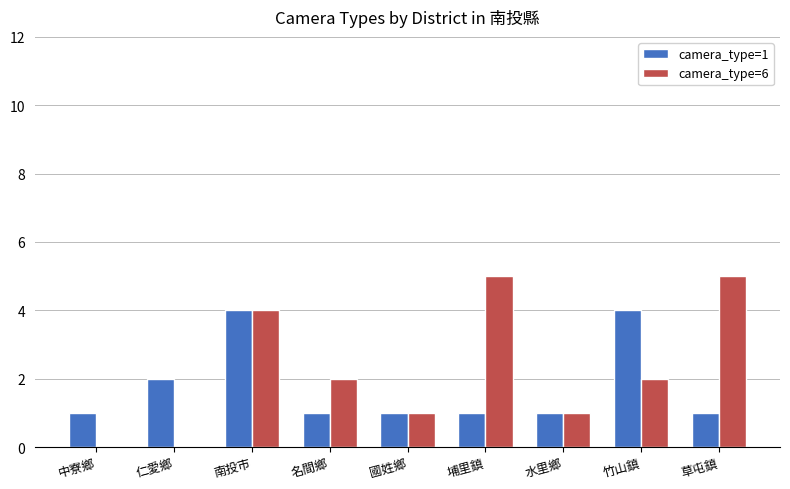

Reading left to right, list all the values displayed in this chart.

camera_type=1: 中寮鄉=1	仁愛鄉=2	南投市=4	名間鄉=1	國姓鄉=1	埔里鎮=1	水里鄉=1	竹山鎮=4	草屯鎮=1
camera_type=6: 中寮鄉=0	仁愛鄉=0	南投市=4	名間鄉=2	國姓鄉=1	埔里鎮=5	水里鄉=1	竹山鎮=2	草屯鎮=5